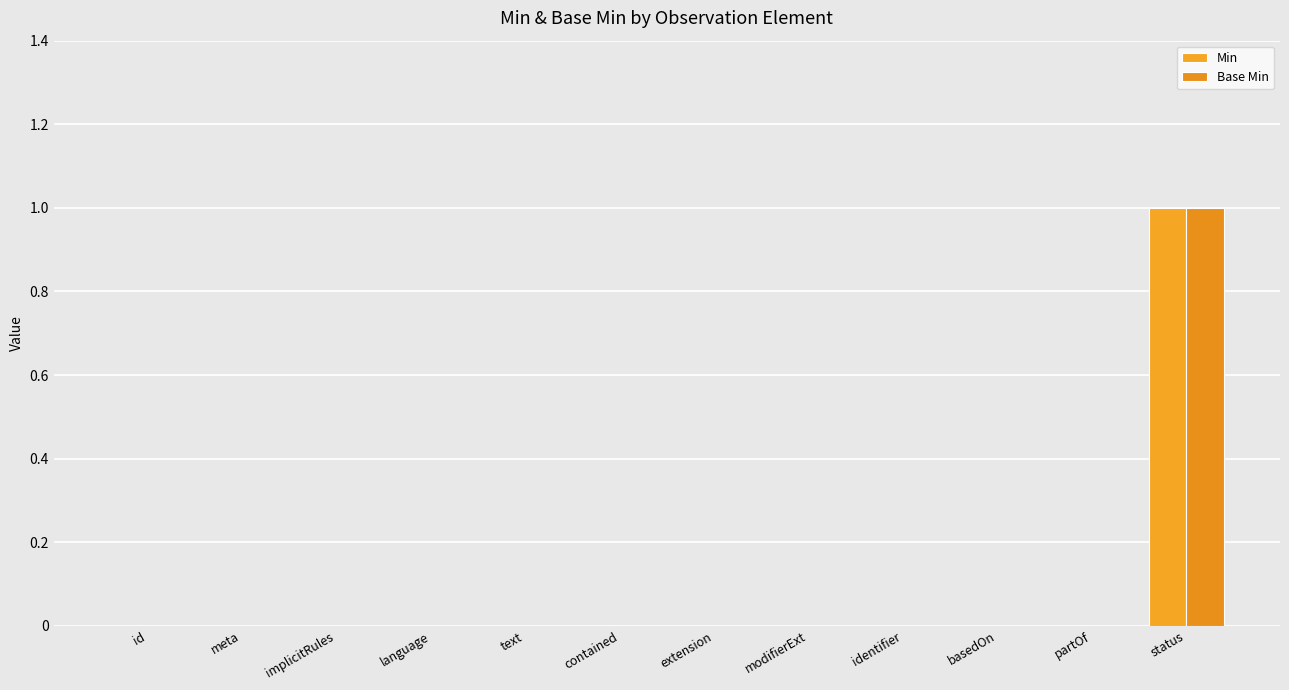

How many groups of bars are there?

12